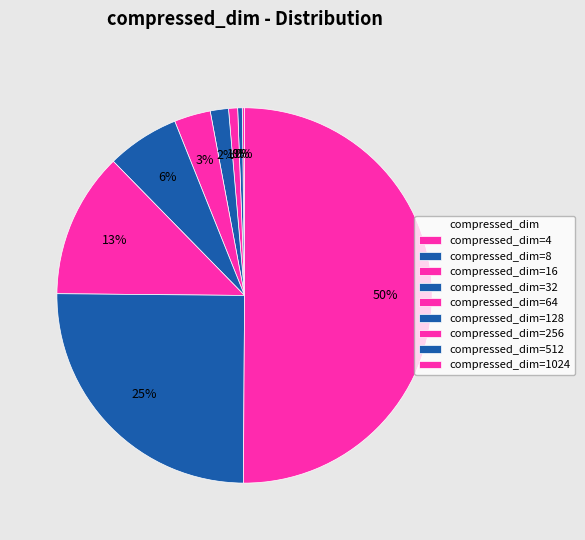

What is the largest slice in the pie chart?

compressed_dim=1024